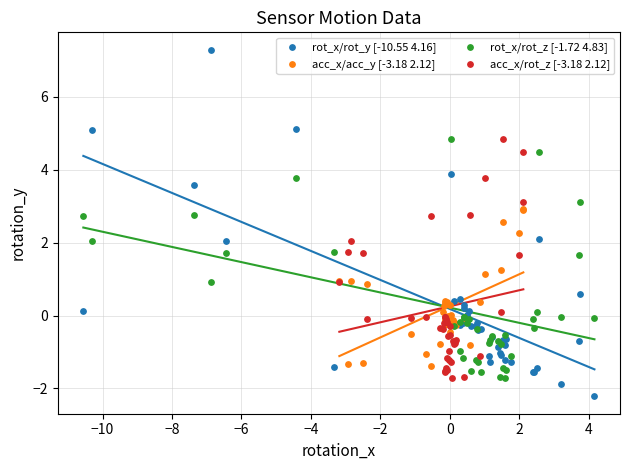

Which series reaches the minimum Y coordinate?

rot_x/rot_y [-10.55 4.16]